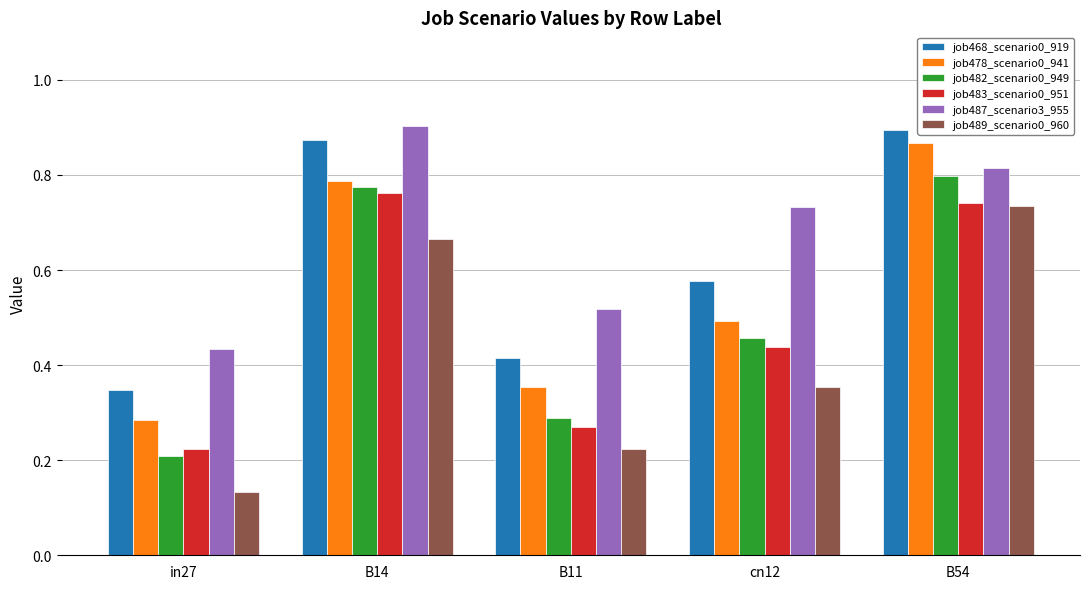

Which category has the lowest value across all series?

in27